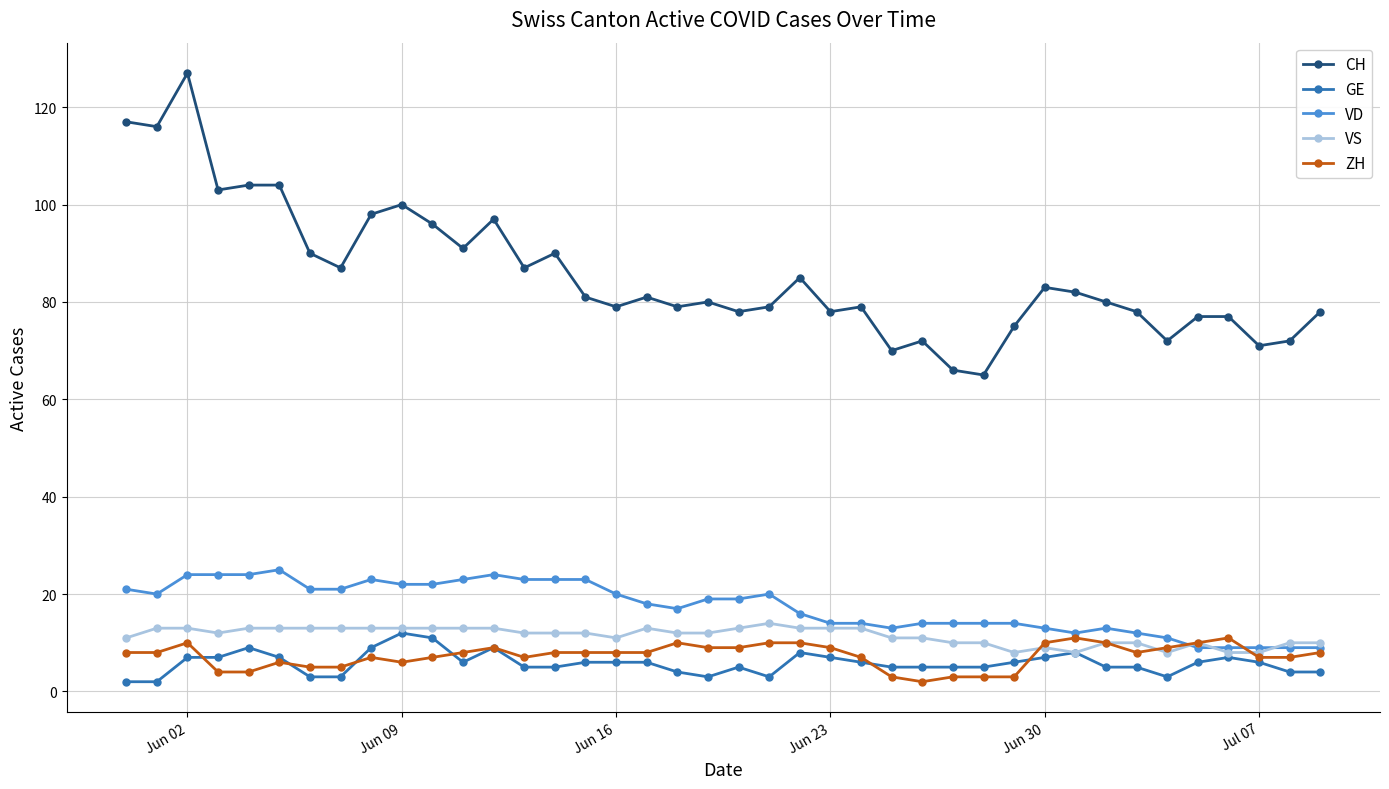

True or false: GE has more than 2 points higher than both neighbors.

True